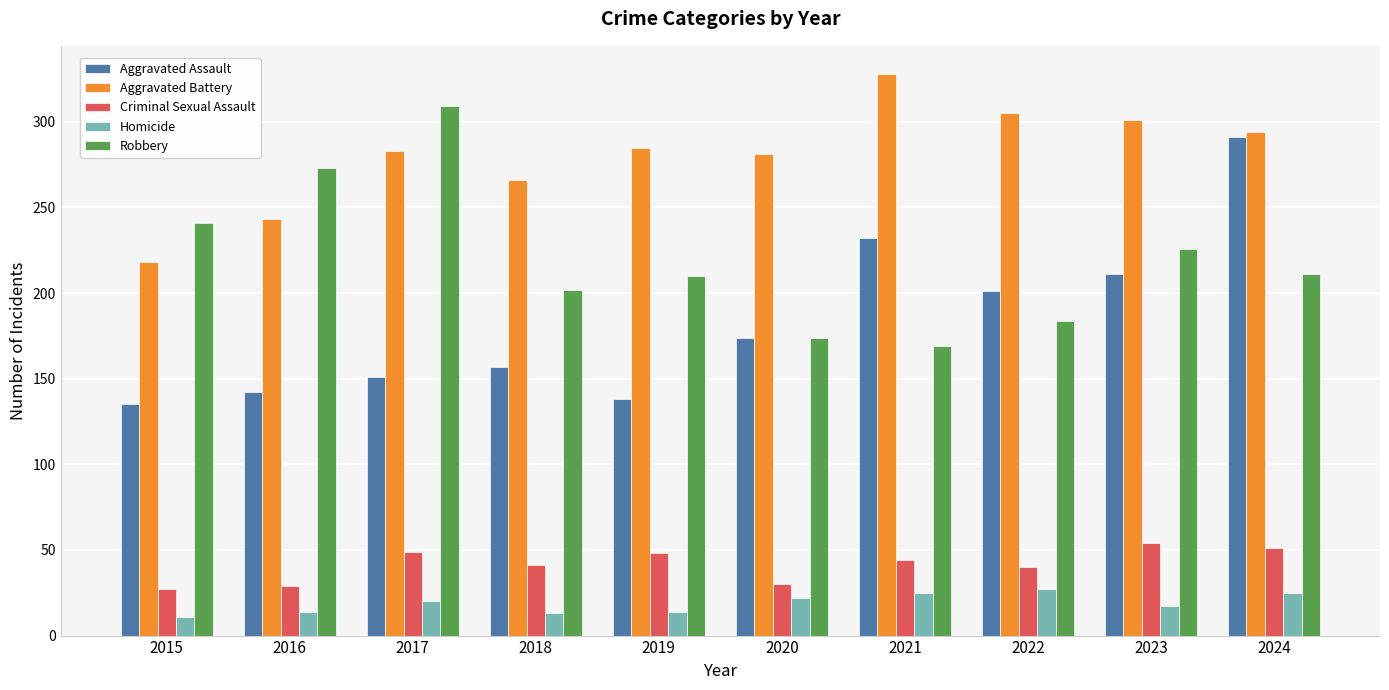

Between 2020 and 2022, which series saw the biggest shift?

Aggravated Assault